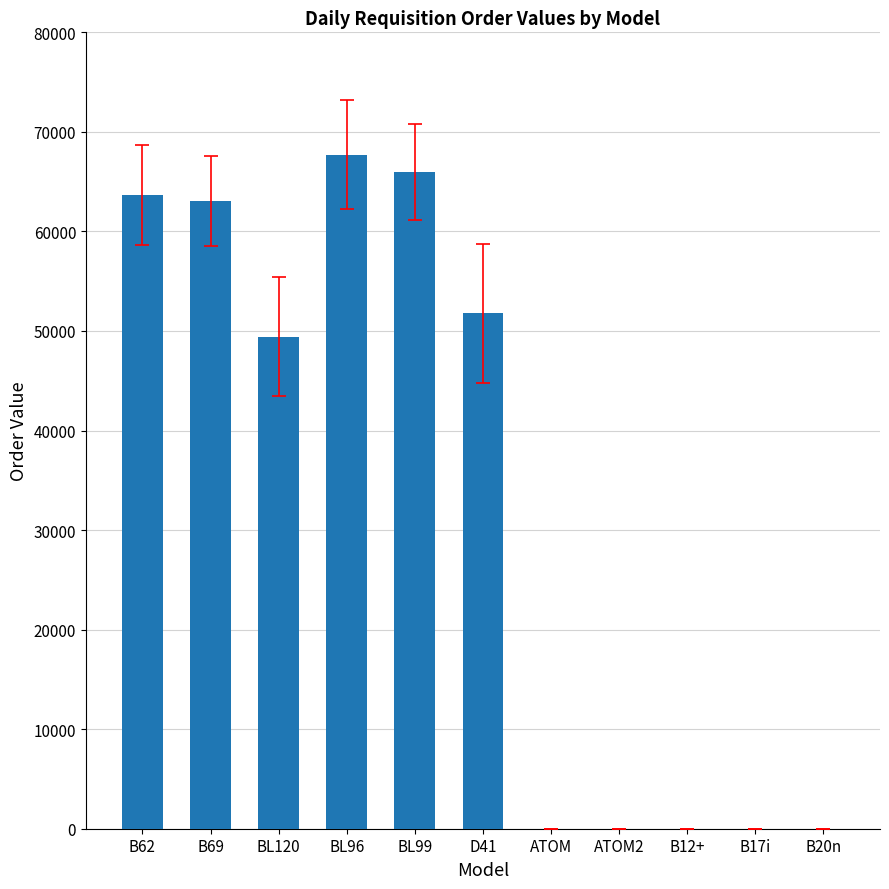

Are the bars horizontal?

No